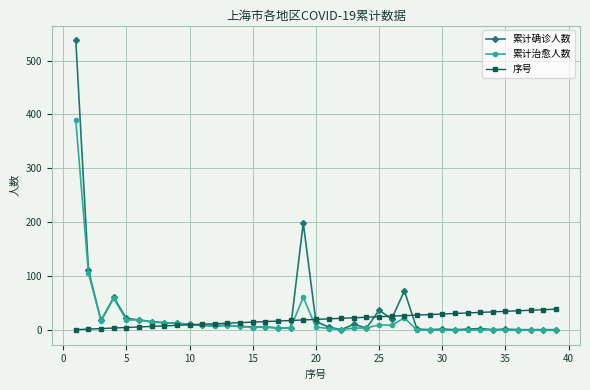

Rank the series by their maximum value, from highest to lowest.

累计确诊人数, 累计治愈人数, 序号